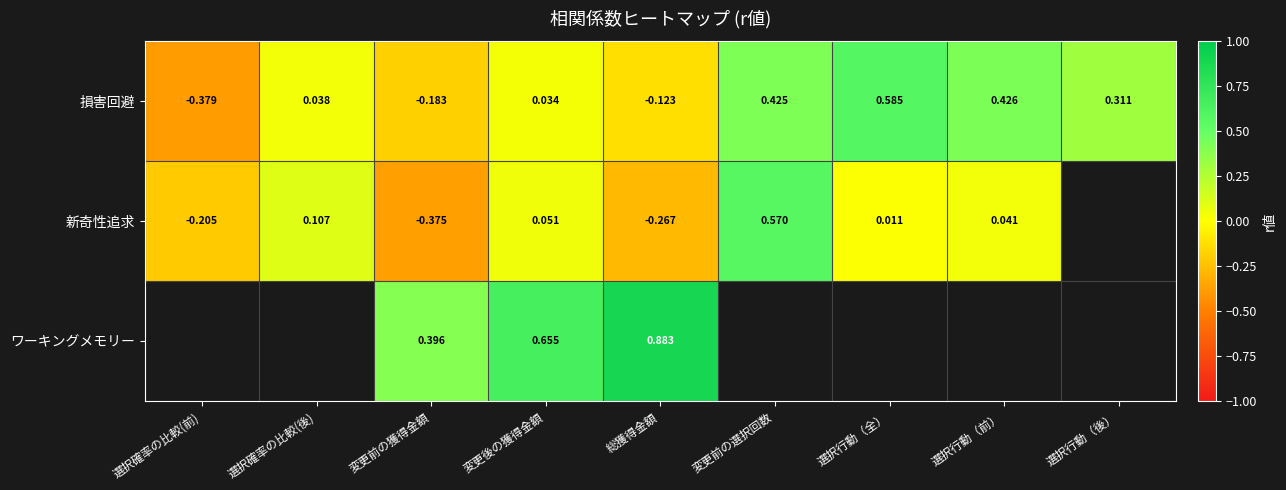

At how many categories does at least one series exceed 0?

8